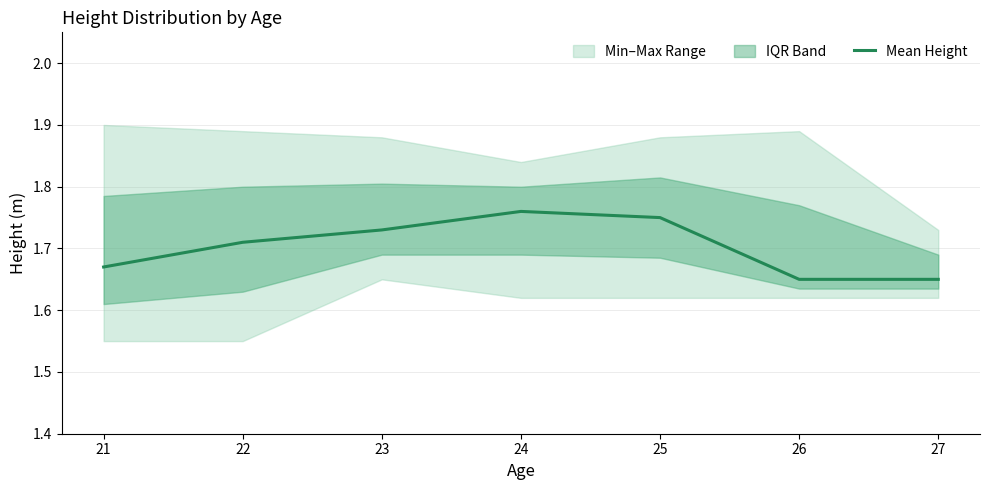

True or false: Mean Height has a value of 0.6 at 26.

False